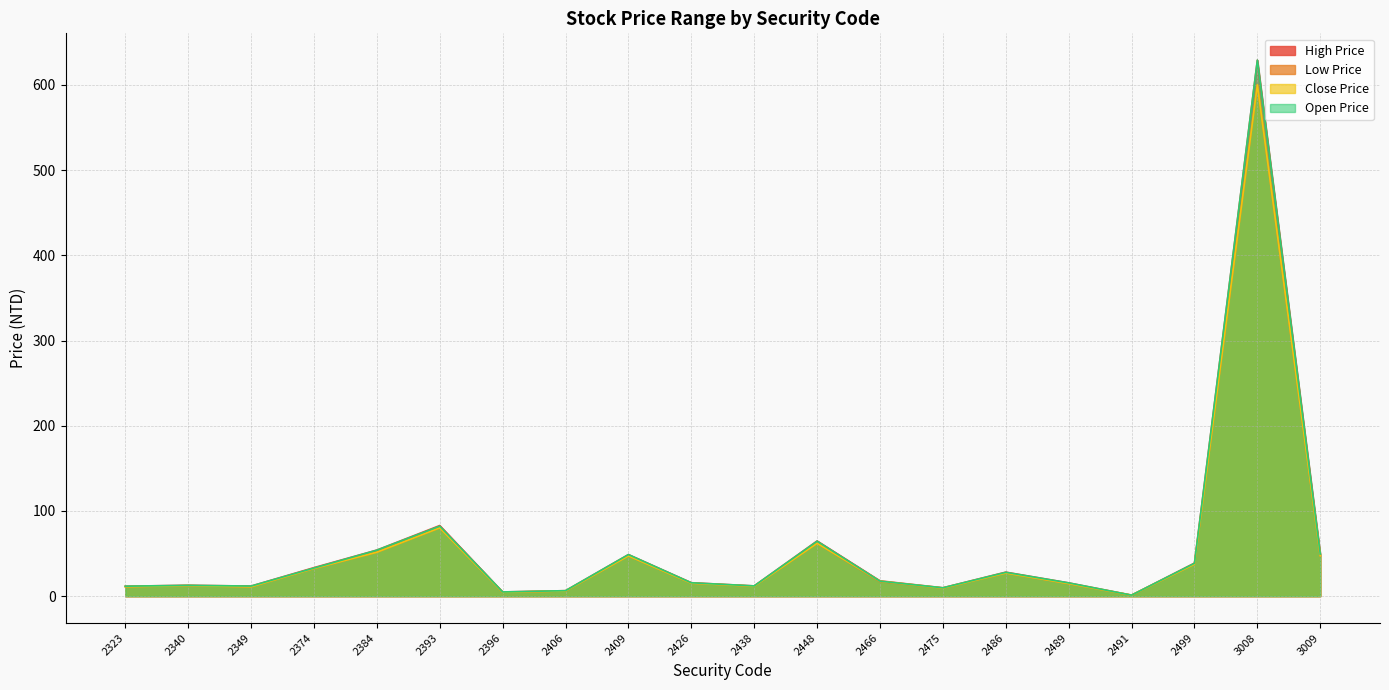

Is it true that High Price equals 629.0 at 3008?

True